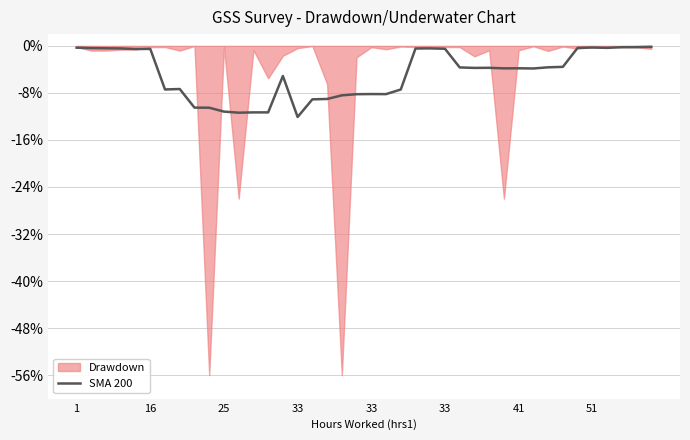

What value does the data have at 22?

-7.4